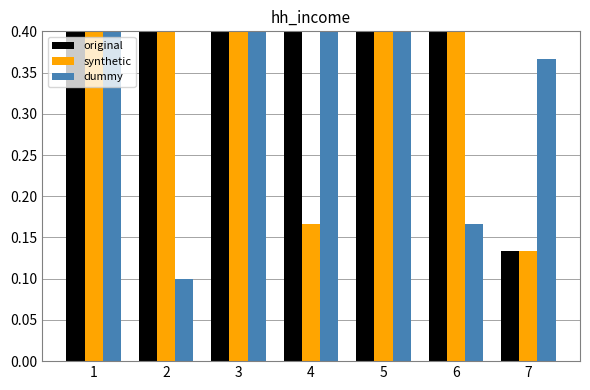

What is the sum of the FG_PCT_RANK values at 6 and 7?

0.5